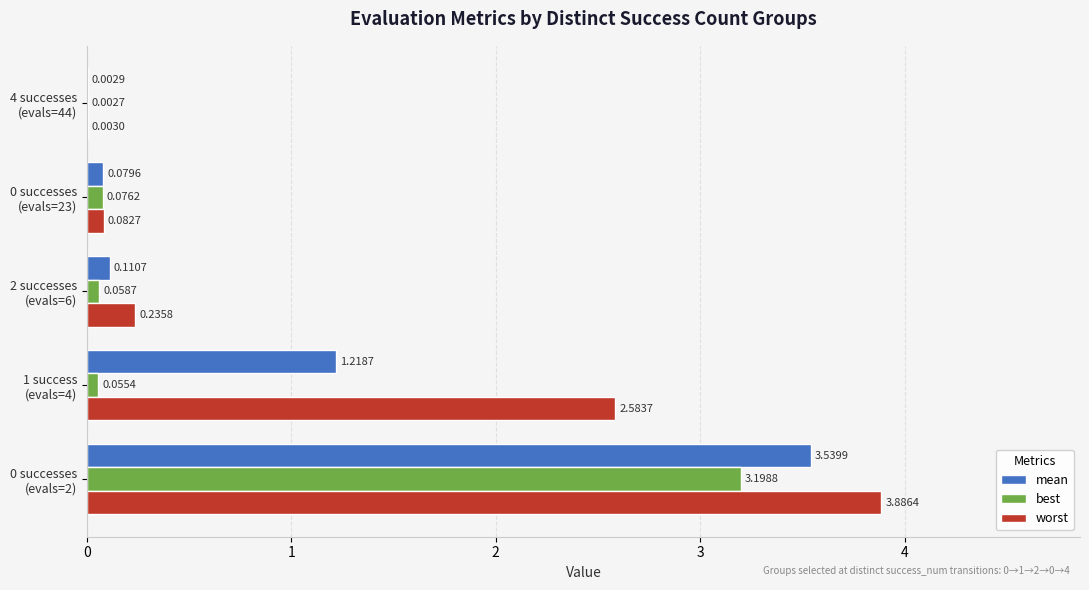

Which series has the largest total across all categories?

worst